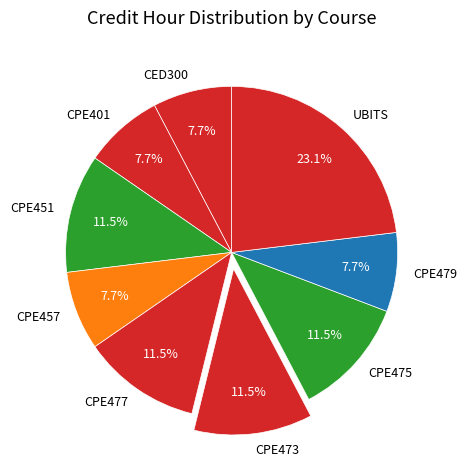

Does CPE473 account for over 50% of the chart?

No